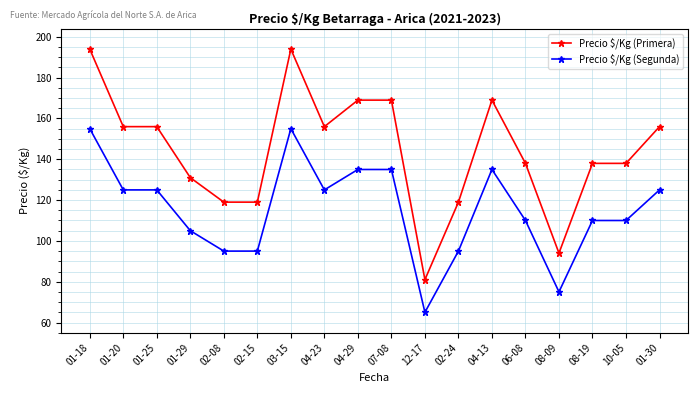

What is the approximate value of Precio $/Kg (Segunda) at 02-24?

95